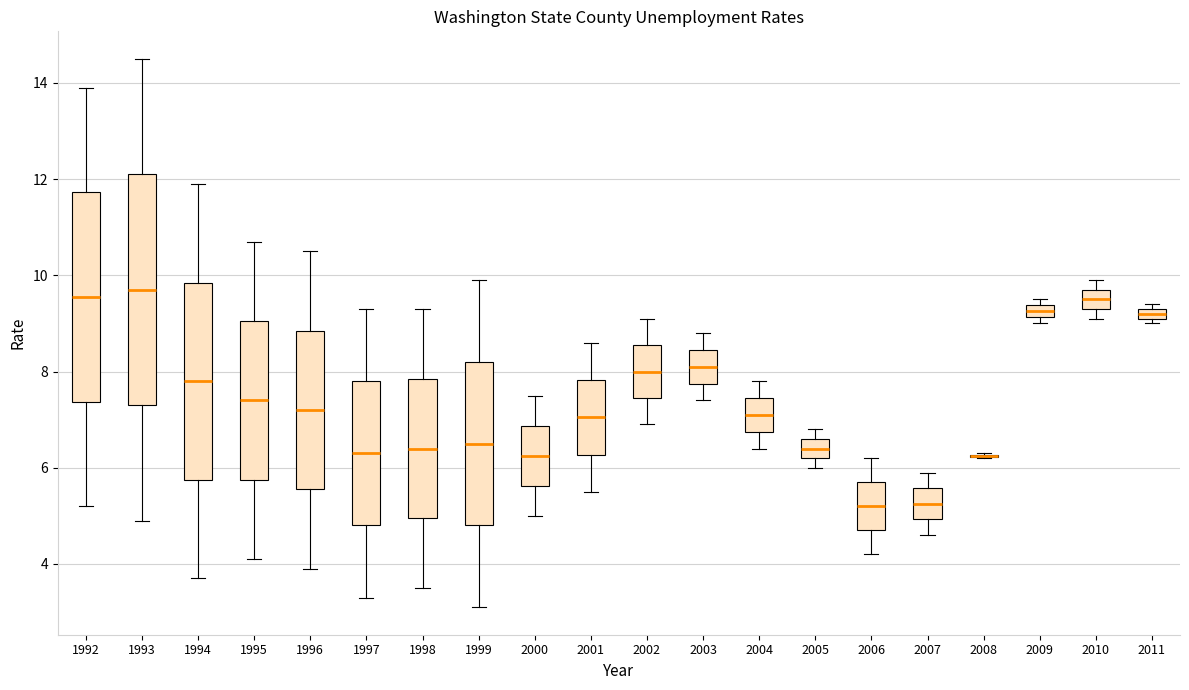

Where is the upper edge of the box at x = 1996 on the y-axis? The values are not printed on the chart, so give them approximately, as read against the axis.

8.8